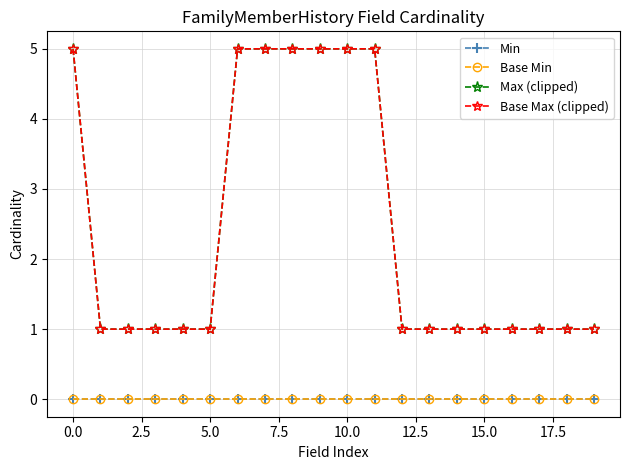

True or false: Base Min and Base Max (clipped) cross at least once.

False